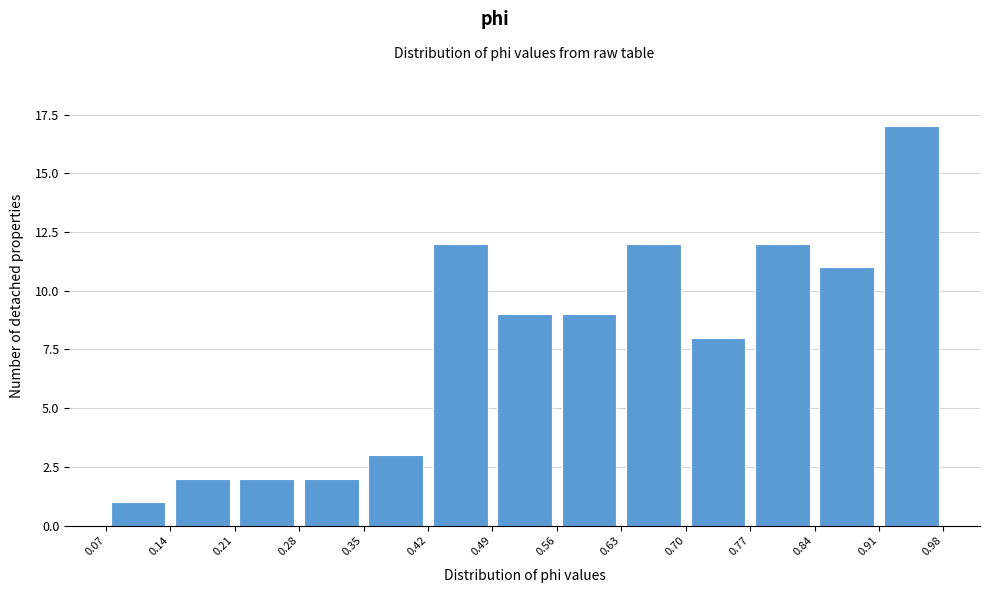

Which range on the x-axis has the tallest bar?

0.91 to 0.98